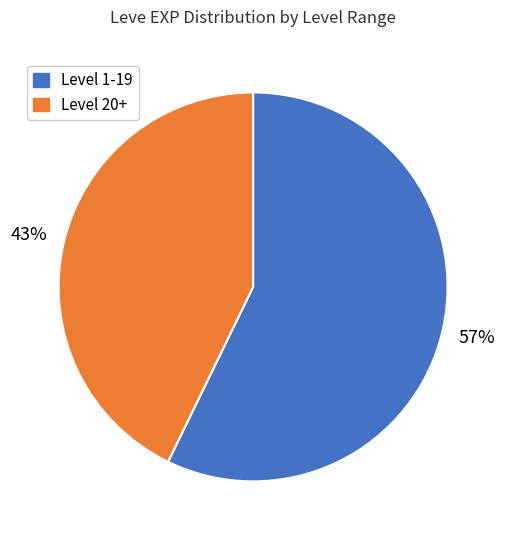

How many segments does this pie chart have?

2